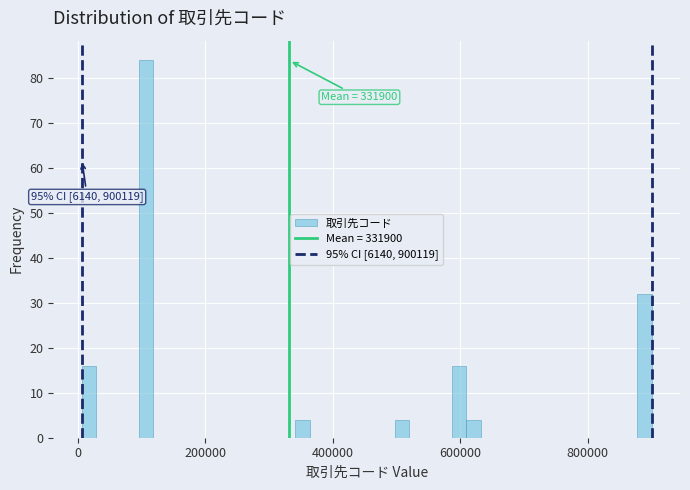

Read against the x-axis, roughly where is the centre of the tallest bar?

100000